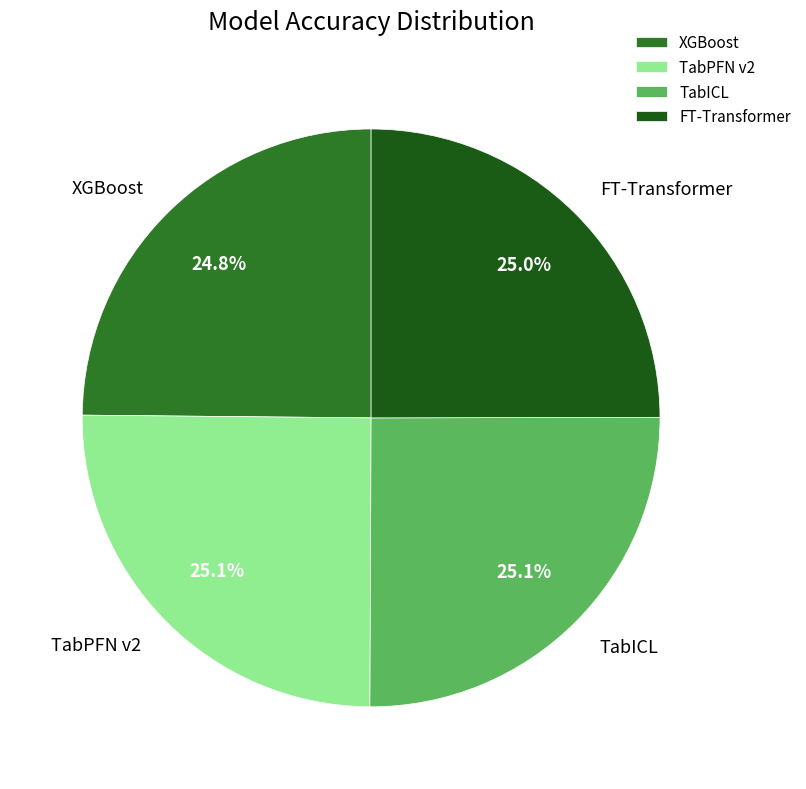

Does TabICL account for over 50% of the chart?

No